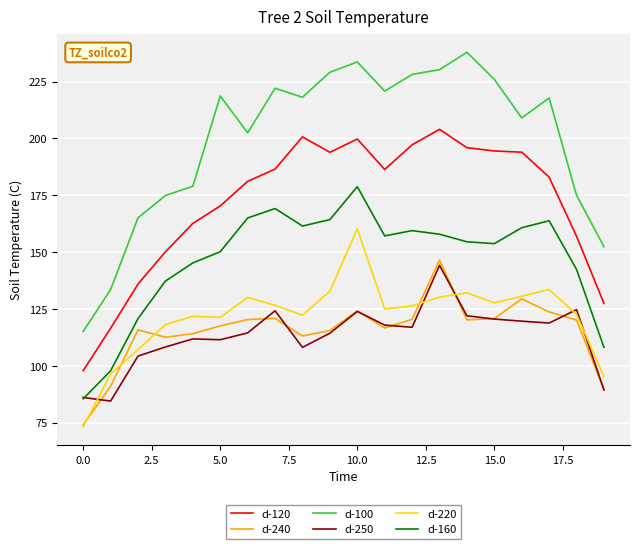

Which series has the largest total across all categories?

d-100